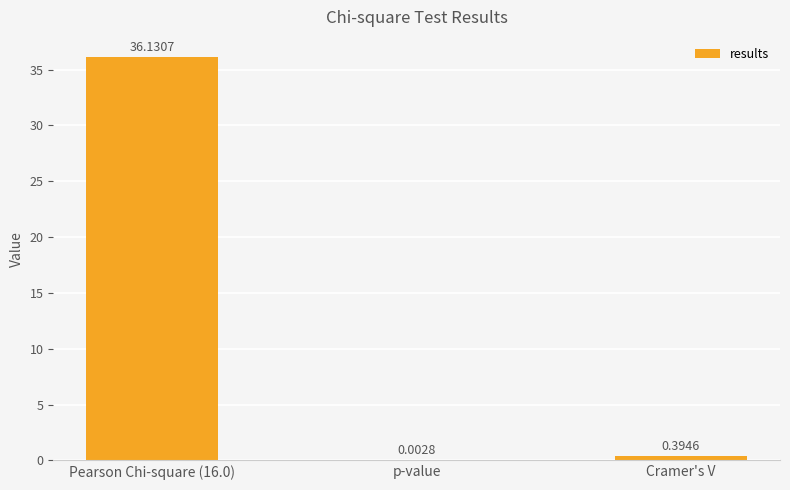

Which category has the highest value across all series?

Pearson Chi-square (16.0)